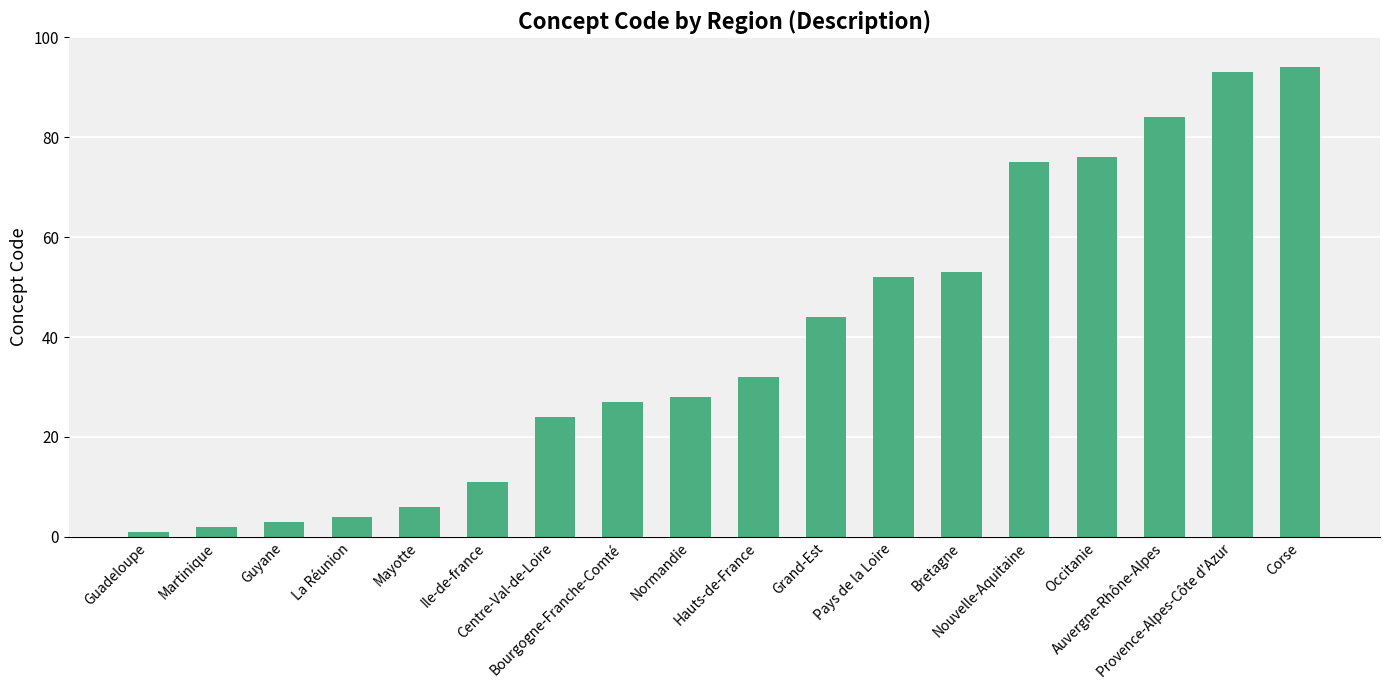

What is the greatest value displayed?

94